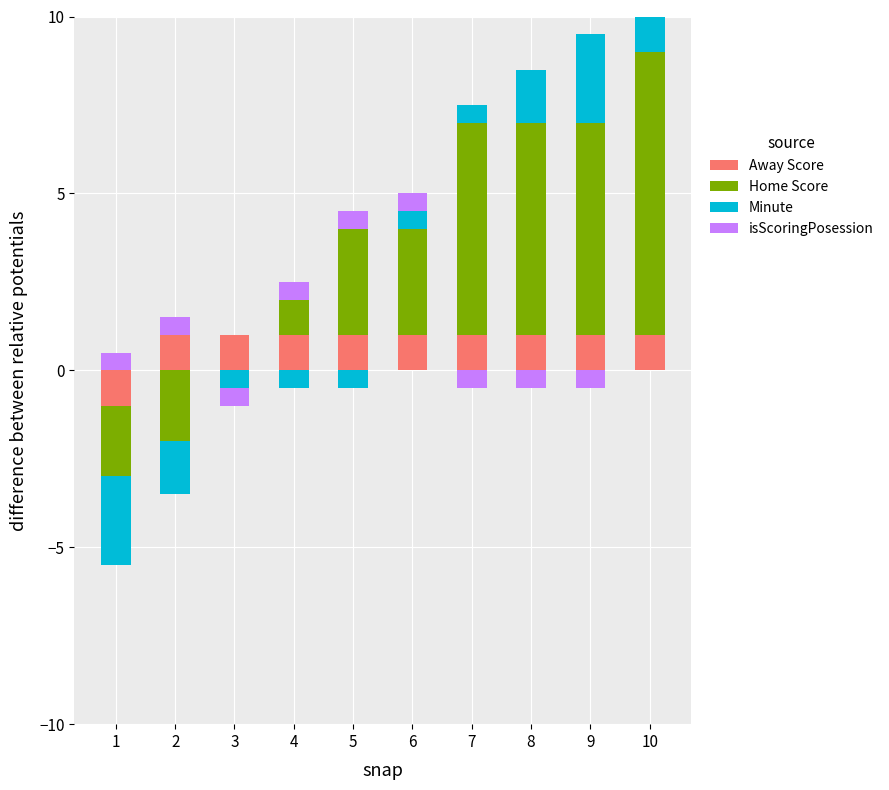

Are the bars horizontal?

No